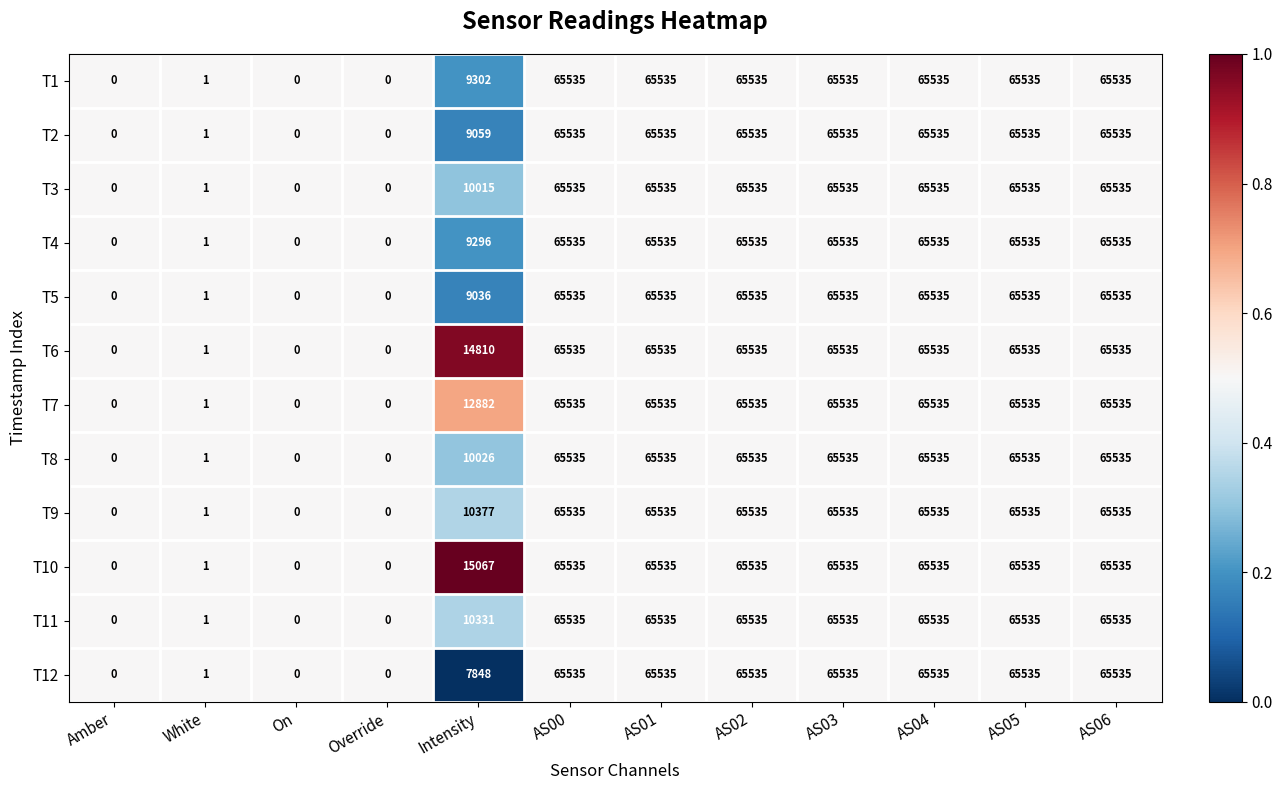

What is the total value across all series at AS00?

786420